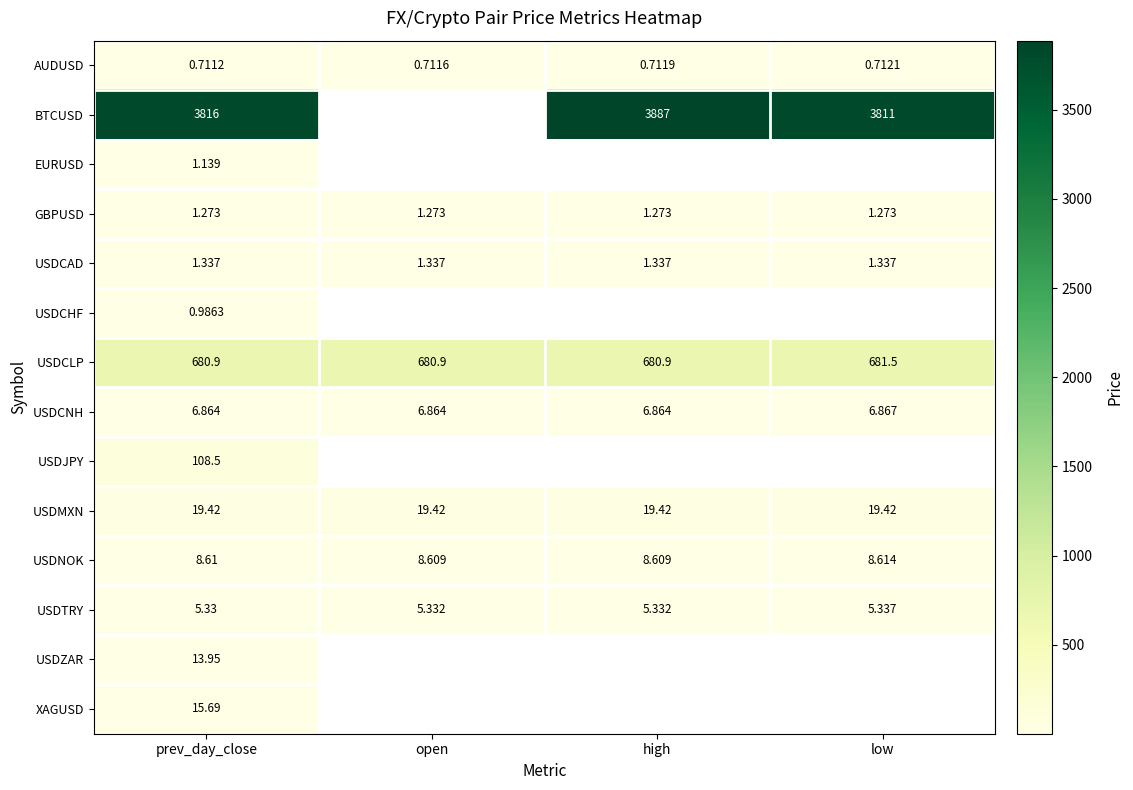

Rank the categories by AUDUSD value from highest to lowest.

low, high, open, prev_day_close